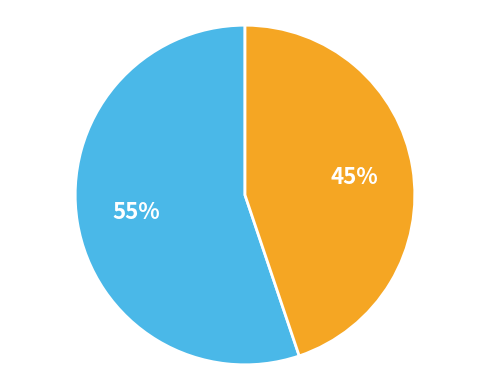

How many segments does this pie chart have?

2